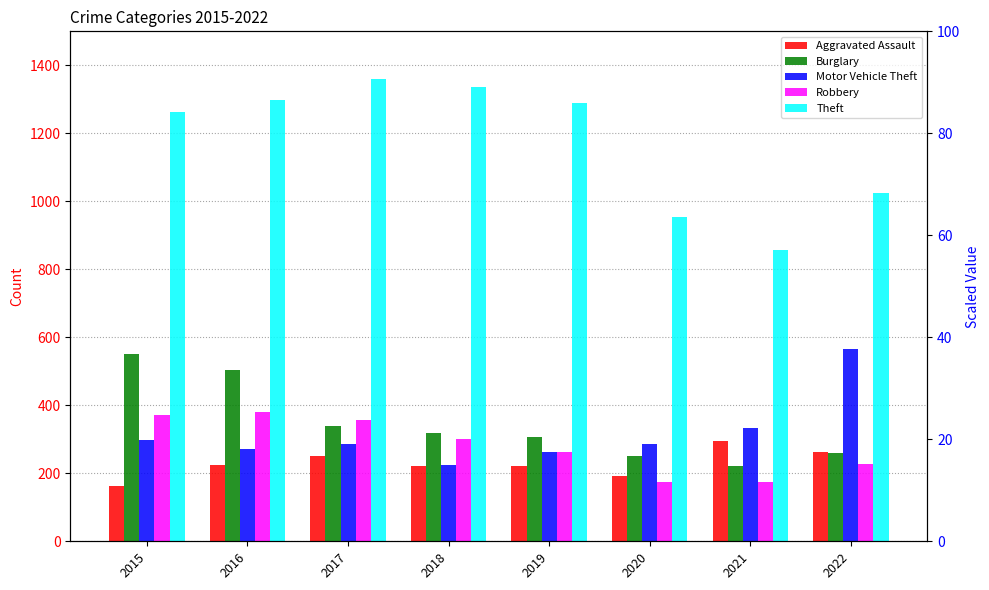

Reading right to left, transcribe all the data shown in this chart.

Aggravated Assault: 264	295	192	220	220	251	225	164
Burglary: 261	220	252	308	319	339	505	552
Motor Vehicle Theft: 567	332	287	262	225	285	272	299
Robbery: 227	175	174	264	302	356	381	372
Theft: 1023	856	954	1288	1337	1359	1297	1263